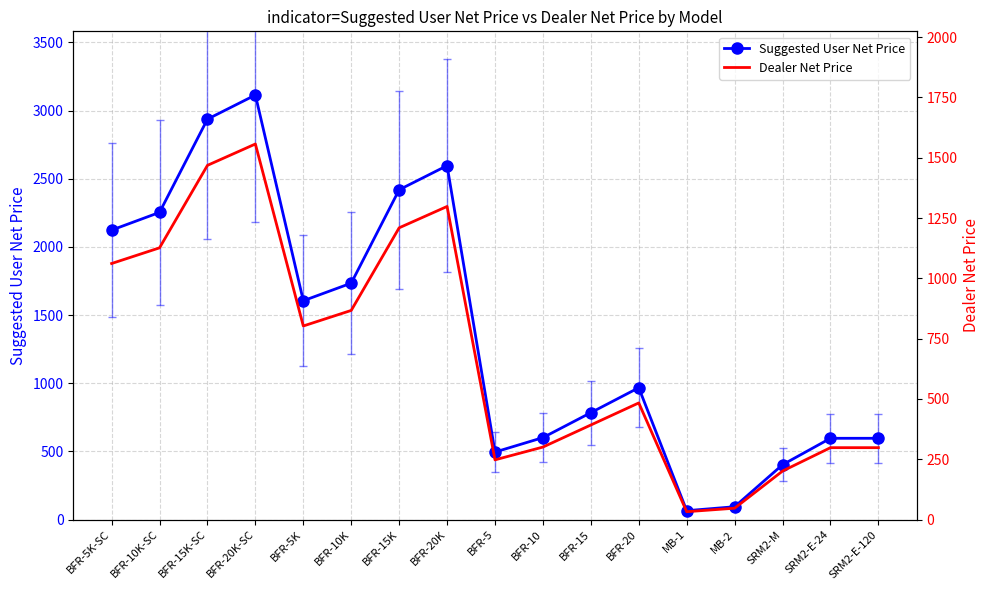

True or false: Dealer Net Price has more than 2 points higher than both neighbors.

True